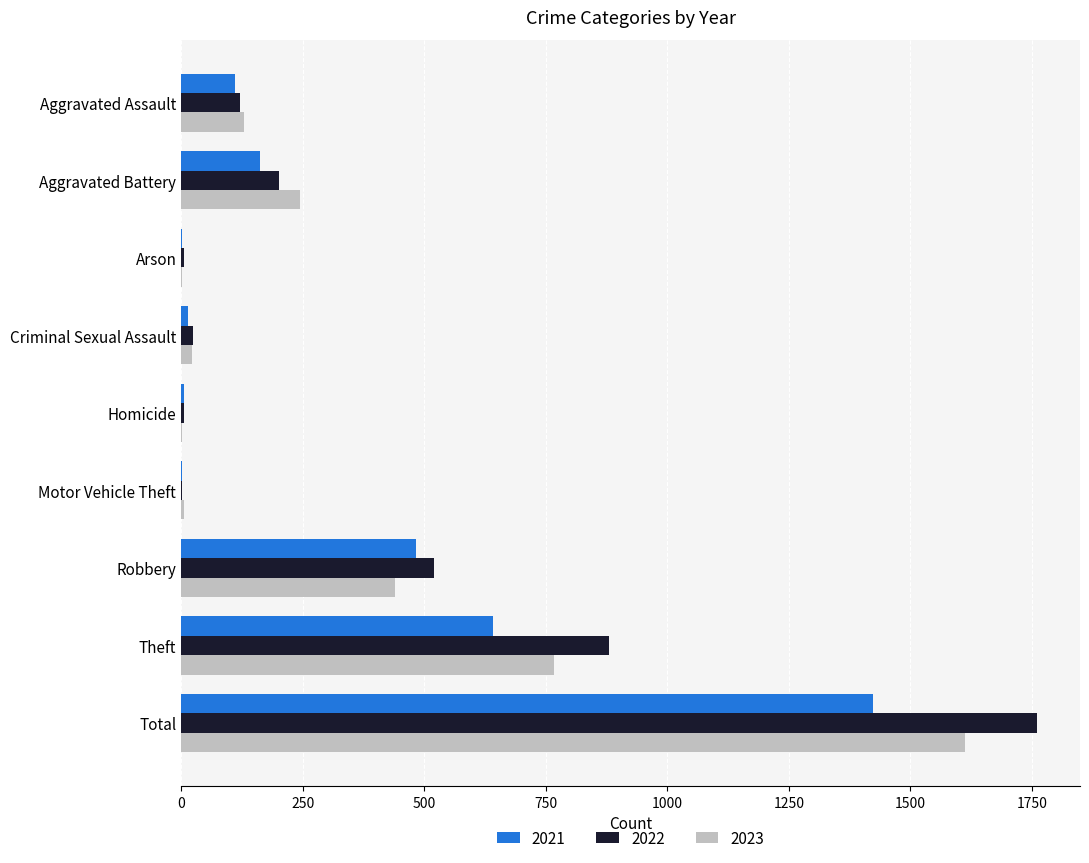

What is the total value across all series at Theft?

2288